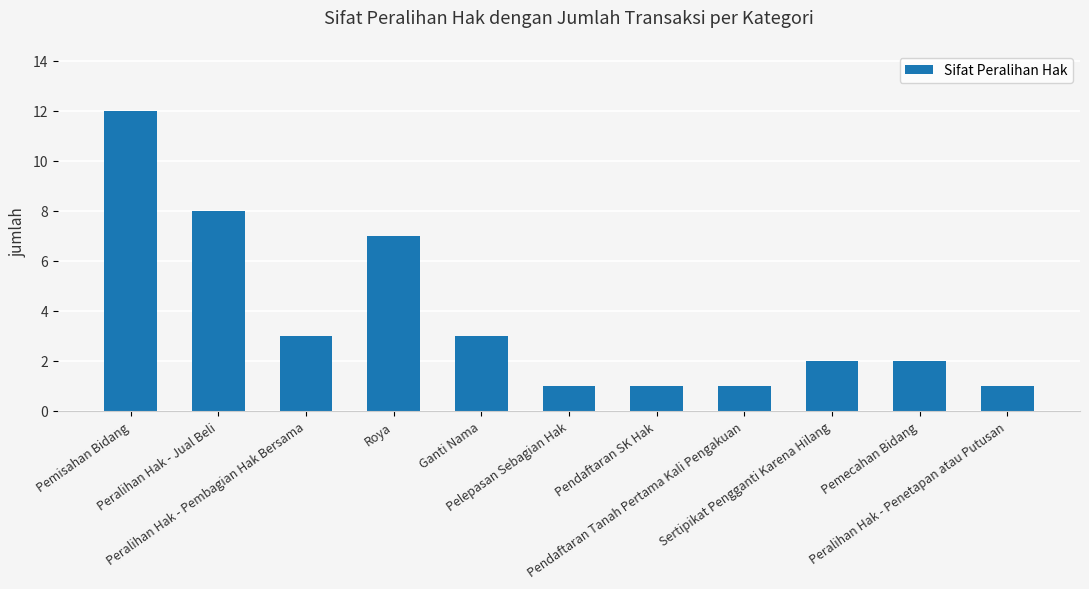

Reading right to left, what are all the values shown in this chart?

Peralihan Hak - Penetapan atau Putusan=1	Pemecahan Bidang=2	Sertipikat Pengganti Karena Hilang=2	Pendaftaran Tanah Pertama Kali Pengakuan=1	Pendaftaran SK Hak=1	Pelepasan Sebagian Hak=1	Ganti Nama=3	Roya=7	Peralihan Hak - Pembagian Hak Bersama=3	Peralihan Hak - Jual Beli=8	Pemisahan Bidang=12